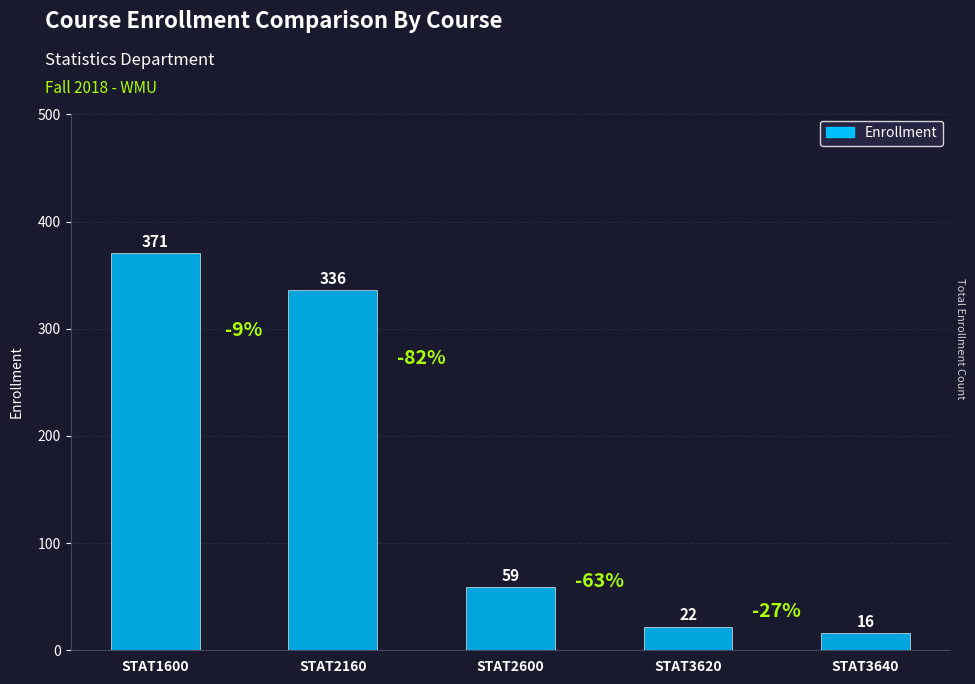

What is the value of the 2nd bar from the left?

336